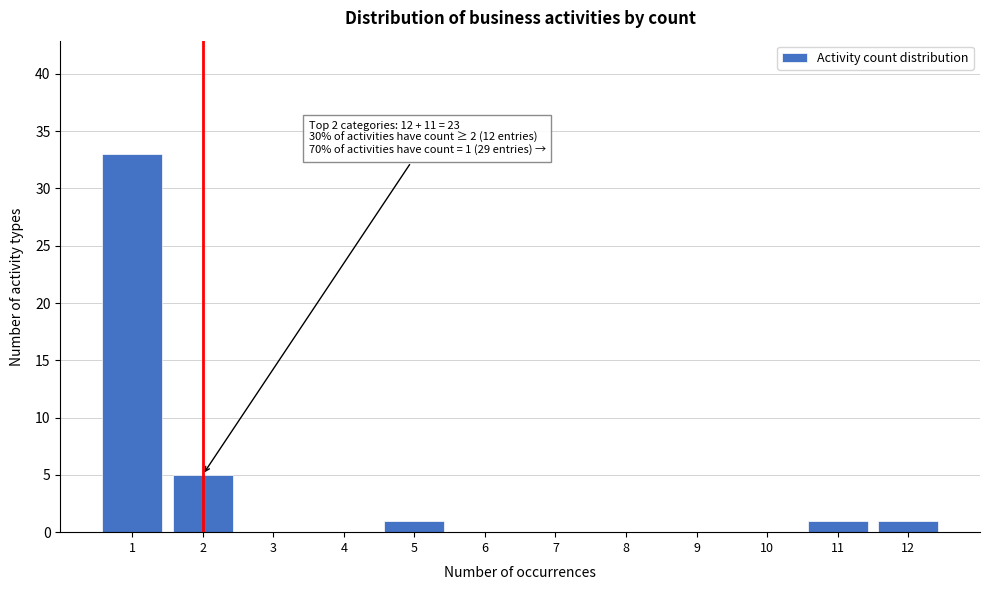

Reading left to right, what are all the values shown in this chart?

1=33	2=5	3=0	4=0	5=1	6=0	7=0	8=0	9=0	10=0	11=1	12=1